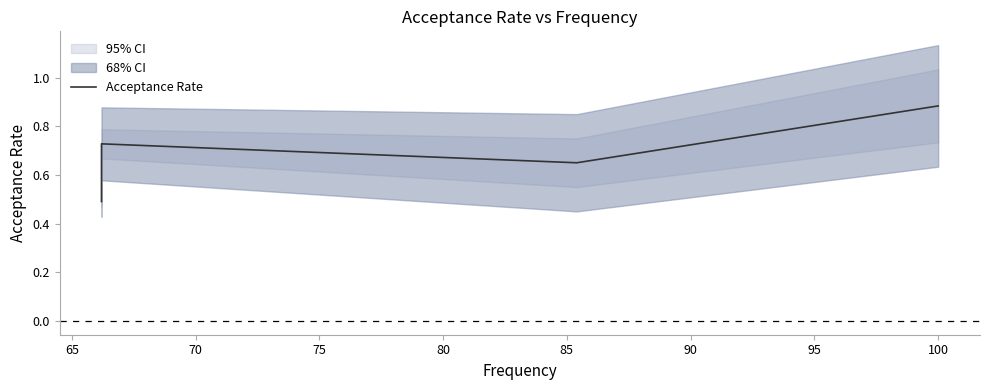

How many points are higher than both their immediate neighbors (excluding endpoints)?

1